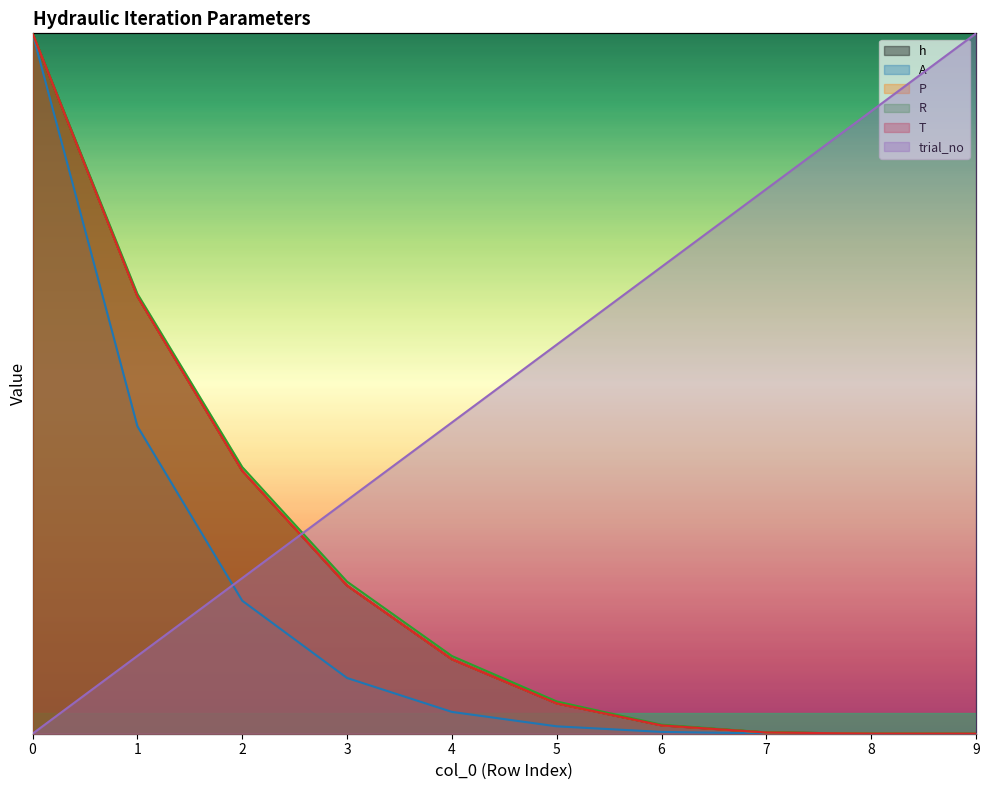

Rank the categories by T value from highest to lowest.

0, 1, 2, 3, 4, 5, 6, 7, 8, 9